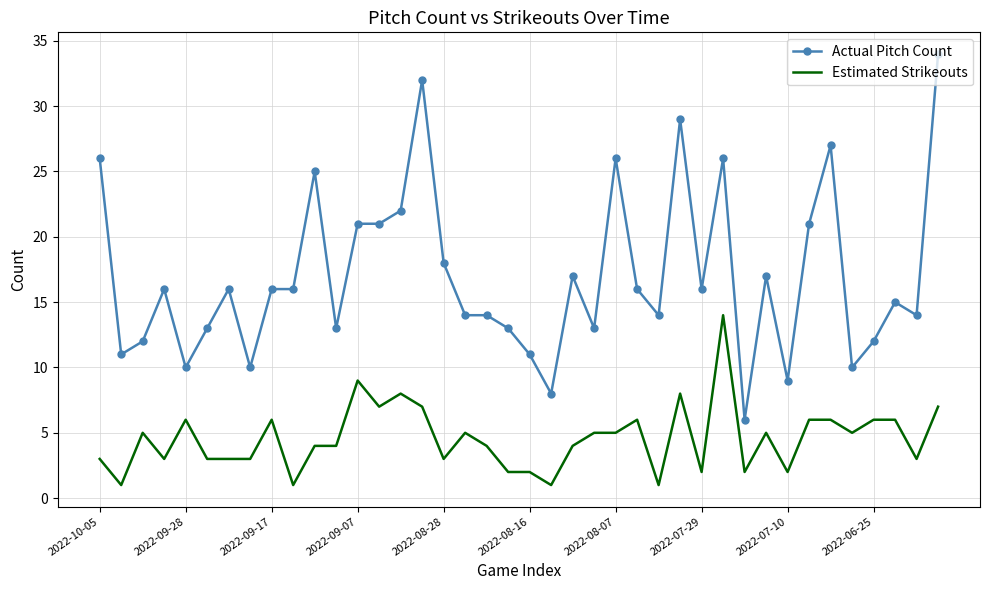

List the series in order of their overall mean, highest first.

Actual Pitch Count, Estimated Strikeouts